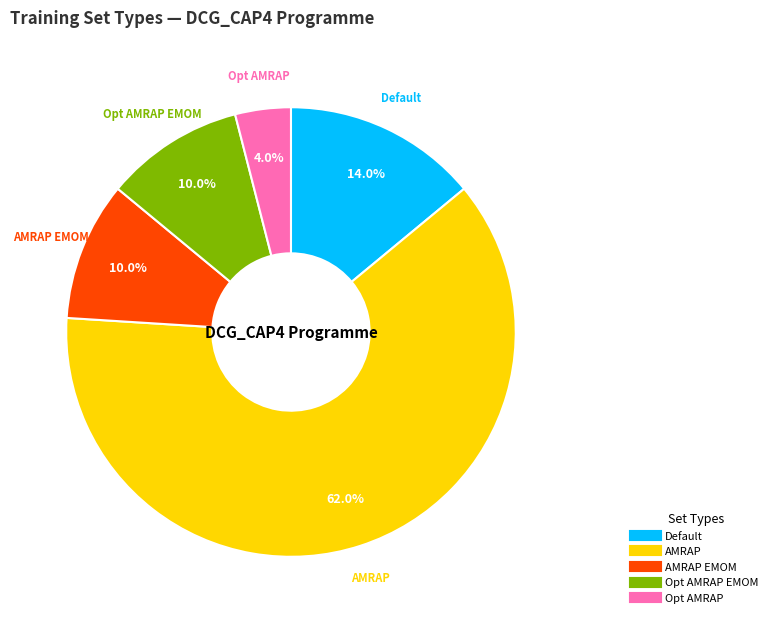

Does any single category account for the majority?

Yes